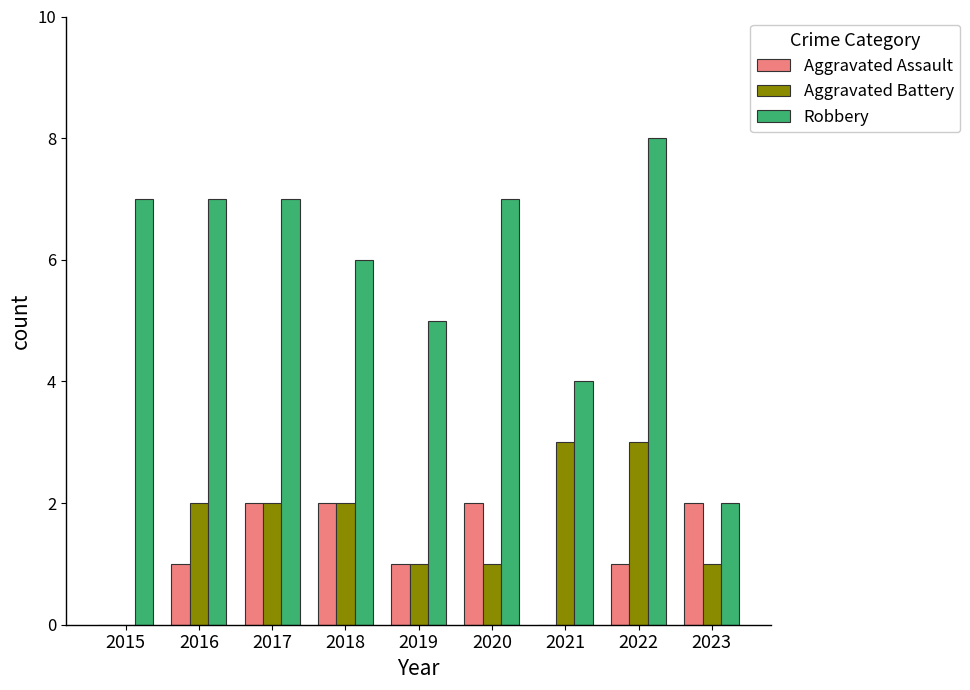

Does the chart contain stacked bars?

No